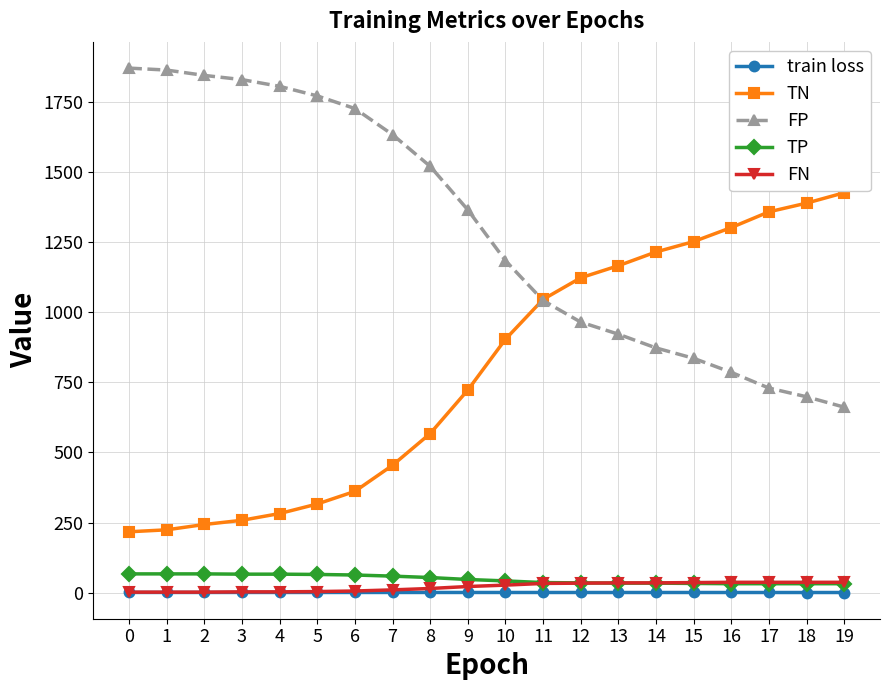

True or false: TN and FN intersect in this chart.

False